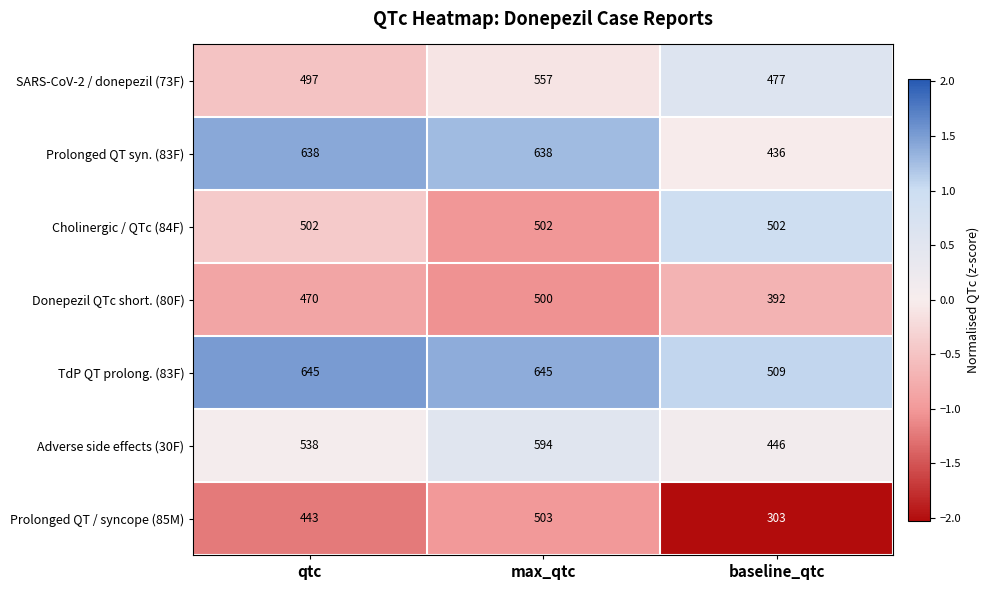

List the series in order of their peak value, highest first.

TdP QT prolong. (83F), Prolonged QT syn. (83F), Adverse side effects (30F), SARS-CoV-2 / donepezil (73F), Prolonged QT / syncope (85M), Cholinergic / QTc (84F), Donepezil QTc short. (80F)